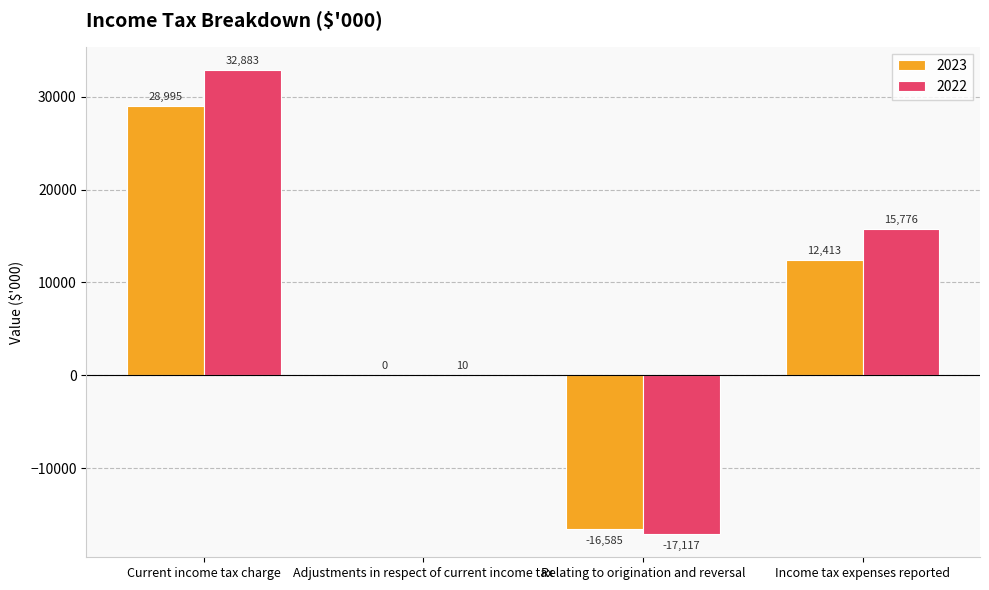

Reading left to right, list all the values displayed in this chart.

2023: Current income tax charge=28995	Adjustments in respect of current income tax=0	Relating to origination and reversal=-16585	Income tax expenses reported=12413
2022: Current income tax charge=32883	Adjustments in respect of current income tax=10	Relating to origination and reversal=-17117	Income tax expenses reported=15776